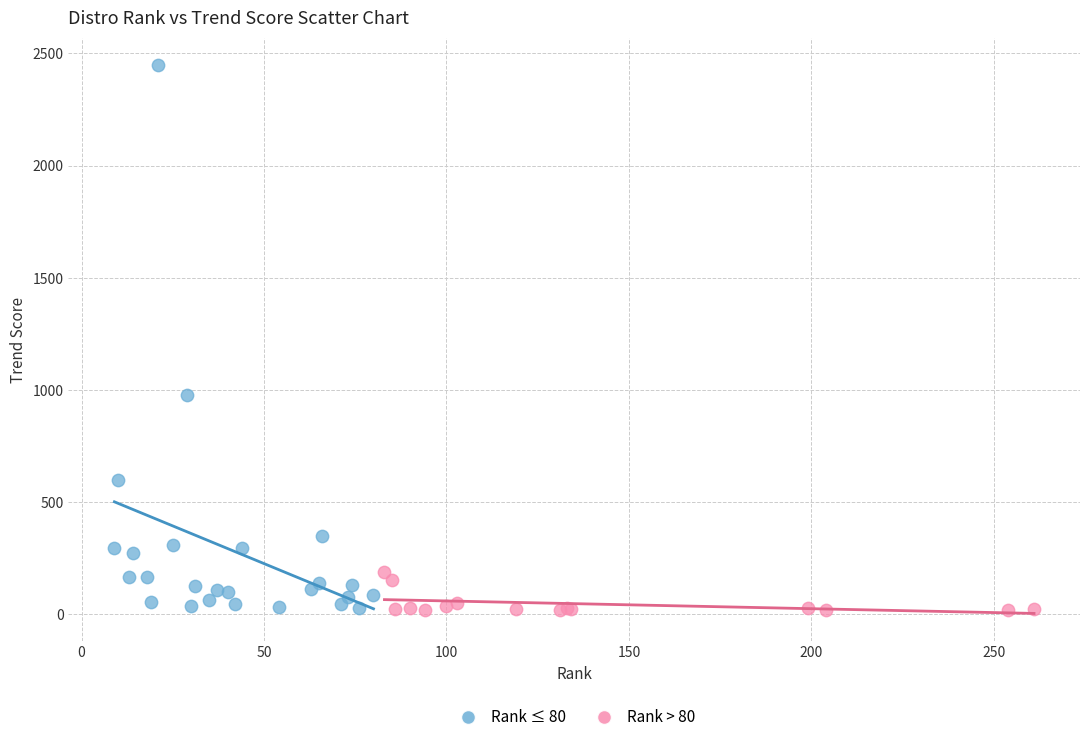

Which series reaches the maximum Y coordinate?

Rank ≤ 80